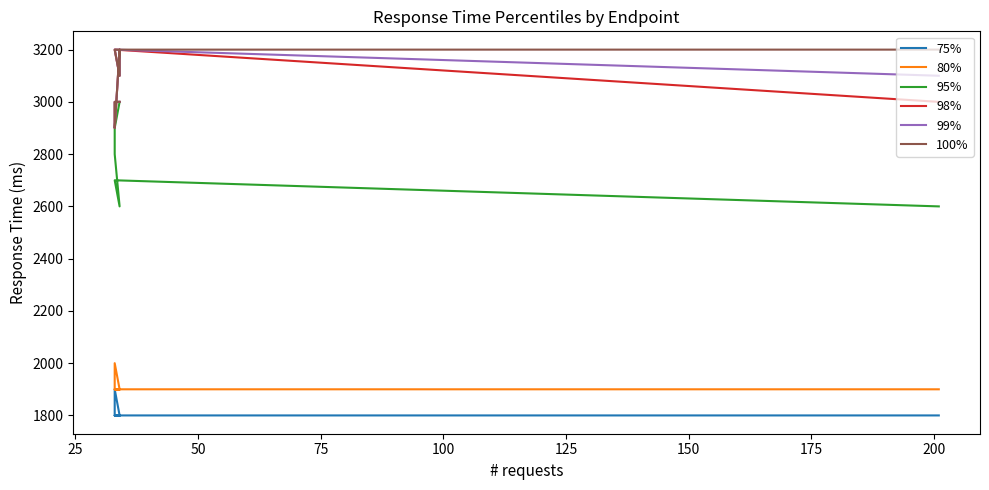

Between 125 and 100, which is larger?

125